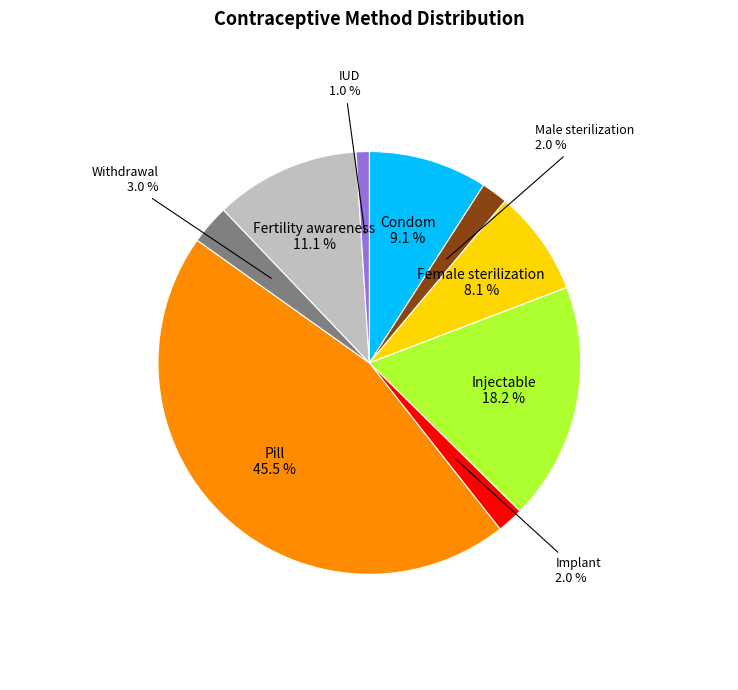

Does any single category account for the majority?

No